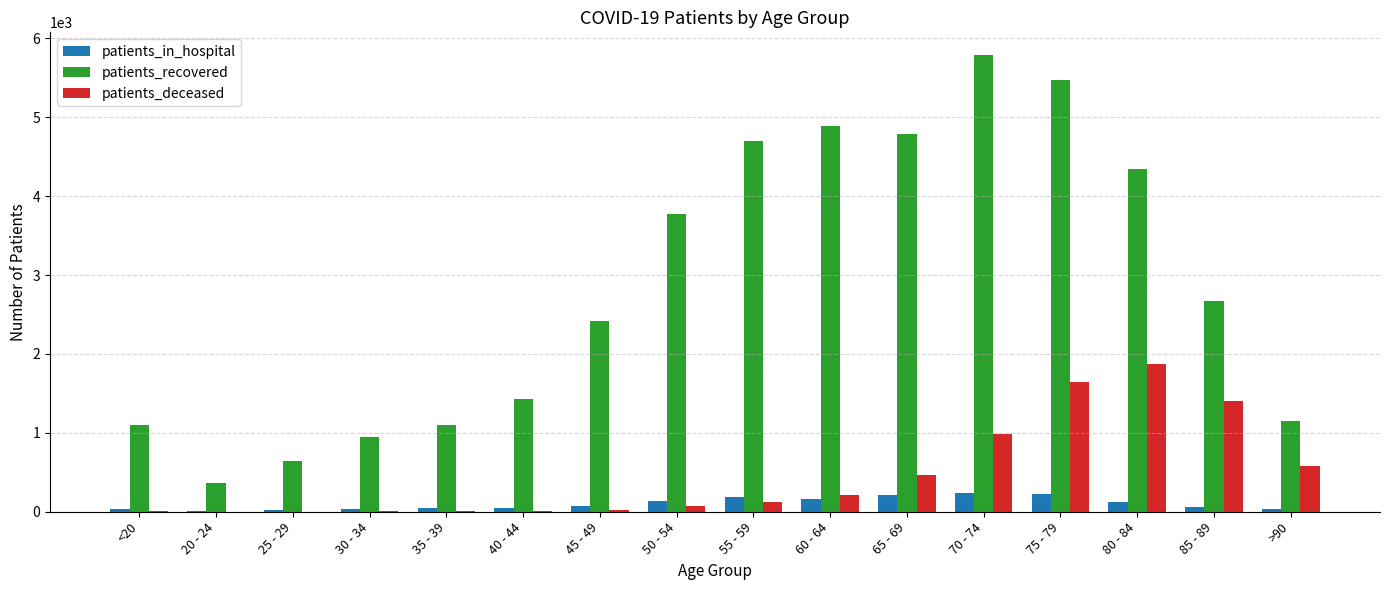

At which label does patients_recovered reach its peak?

70 - 74